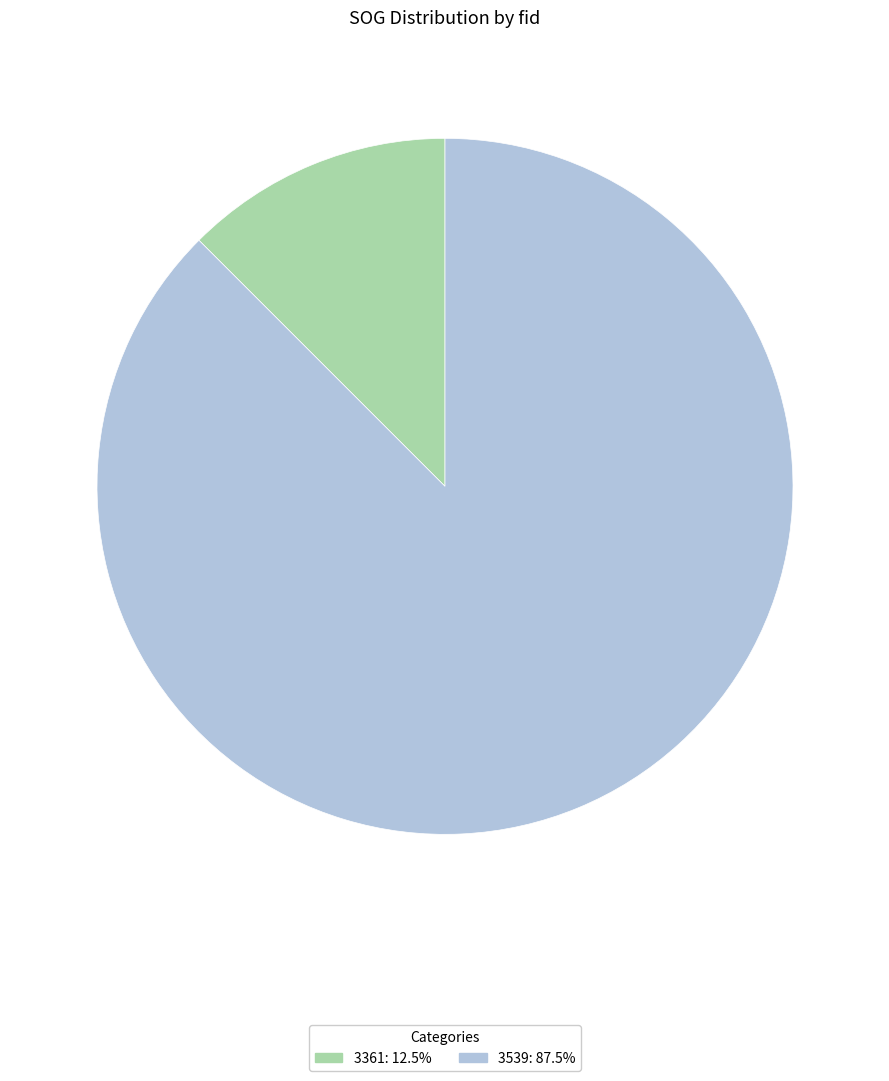

What is the smallest slice in the pie chart?

3361